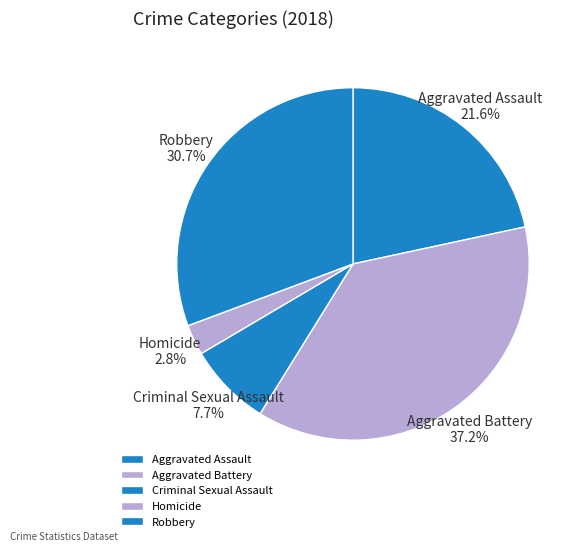

The Aggravated Assault slice represents 28% of the pie. True or false?

False